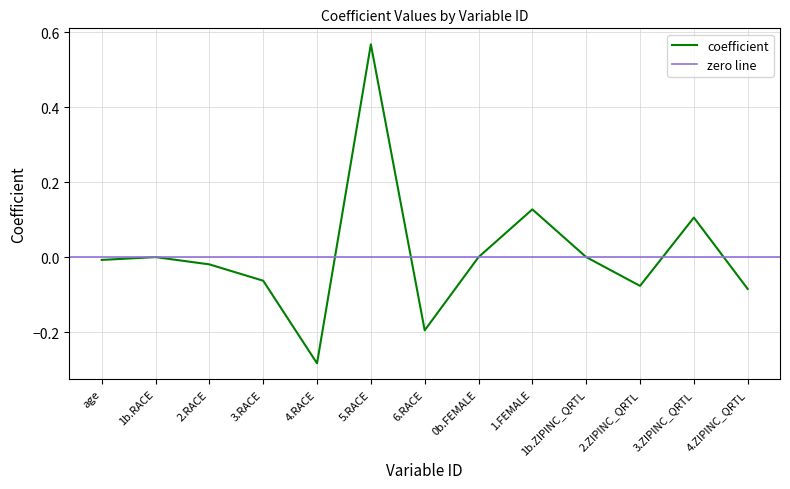

Reading left to right, transcribe all the data shown in this chart.

-0.0	0.0	-0.0	-0.1	-0.3	0.6	-0.2	0.0	0.1	0.0	-0.1	0.1	-0.1